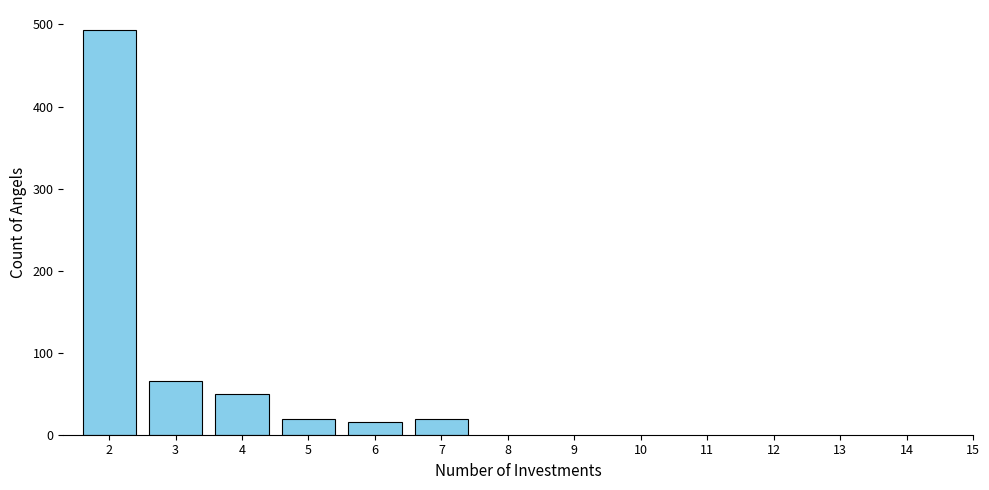

Reading right to left, extract all data points from this chart.

7=19	6=15	5=19	4=50	3=66	2=493